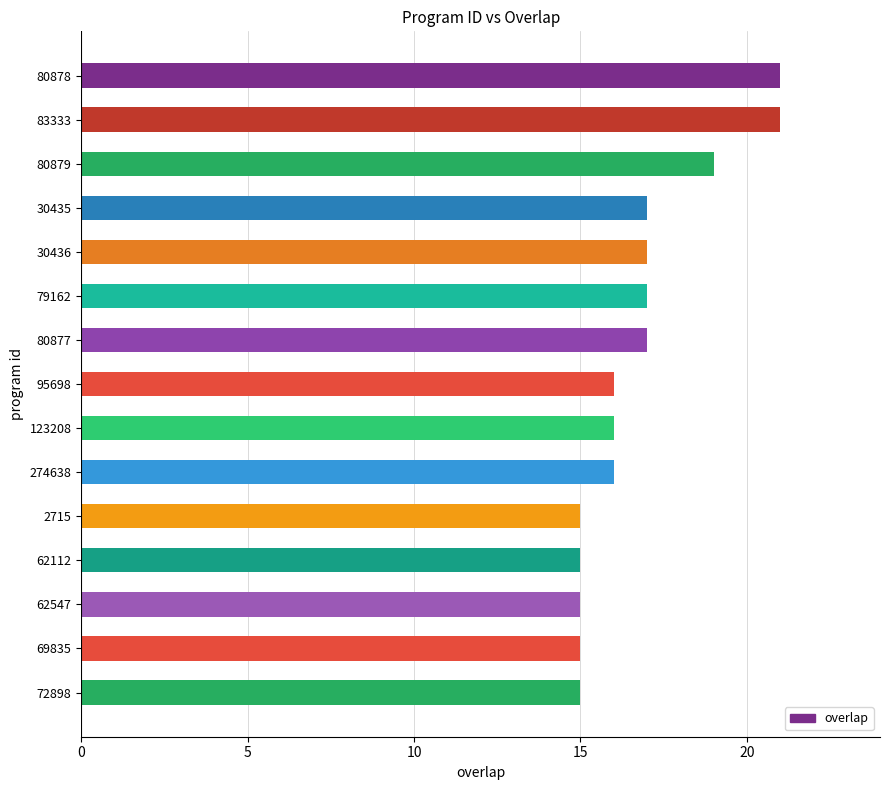

Reading top to bottom, list all the values displayed in this chart.

80878=21	83333=21	80879=19	30435=17	30436=17	79162=17	80877=17	95698=16	123208=16	274638=16	2715=15	62112=15	62547=15	69835=15	72898=15